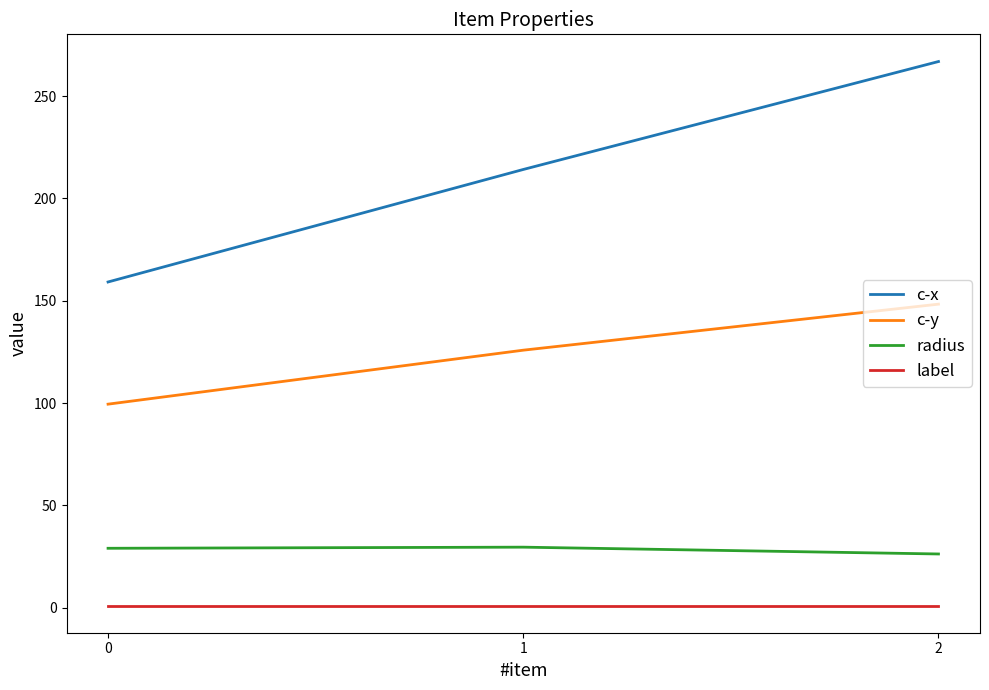

How many categories are shown in the chart?

3